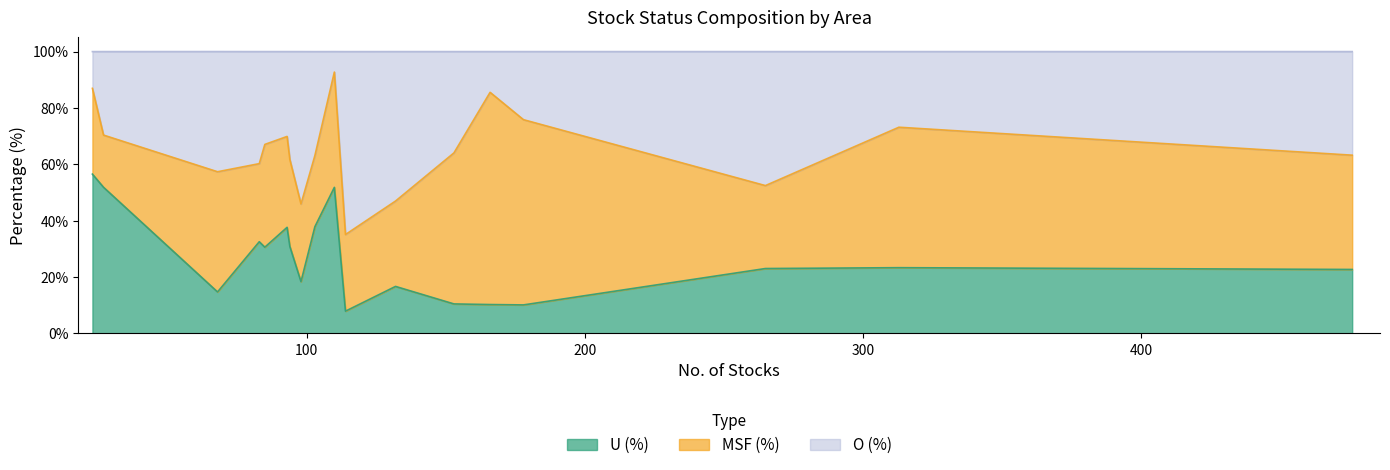

How many values in the MSF (%) series are below 32?

9